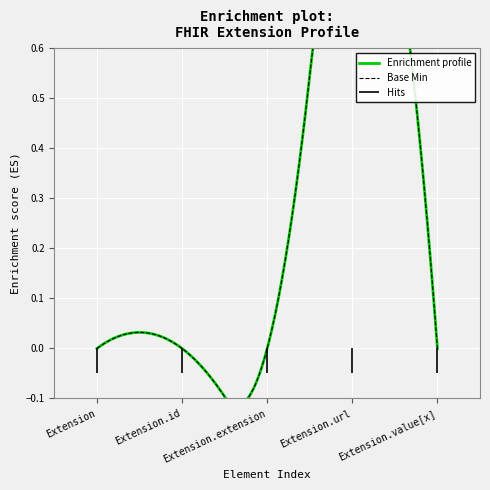

Which series has the largest total across all categories?

Base Min